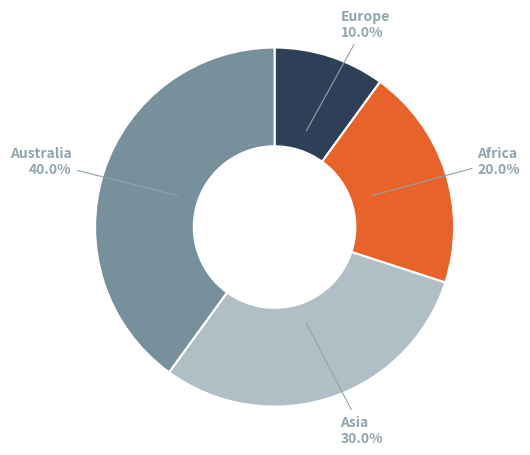

Approximately how many times larger is the value at Africa compared to Australia?

0.5